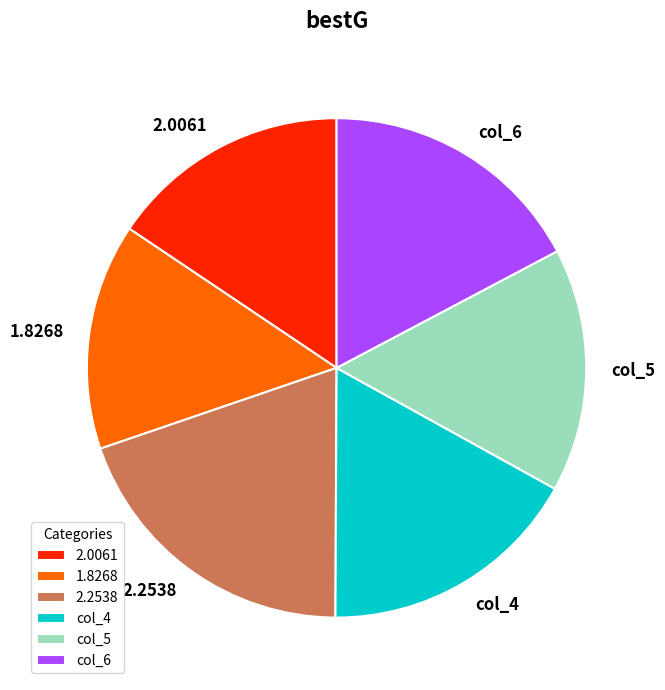

Combined, do 2.0061 and col_5 account for over 50%?

No